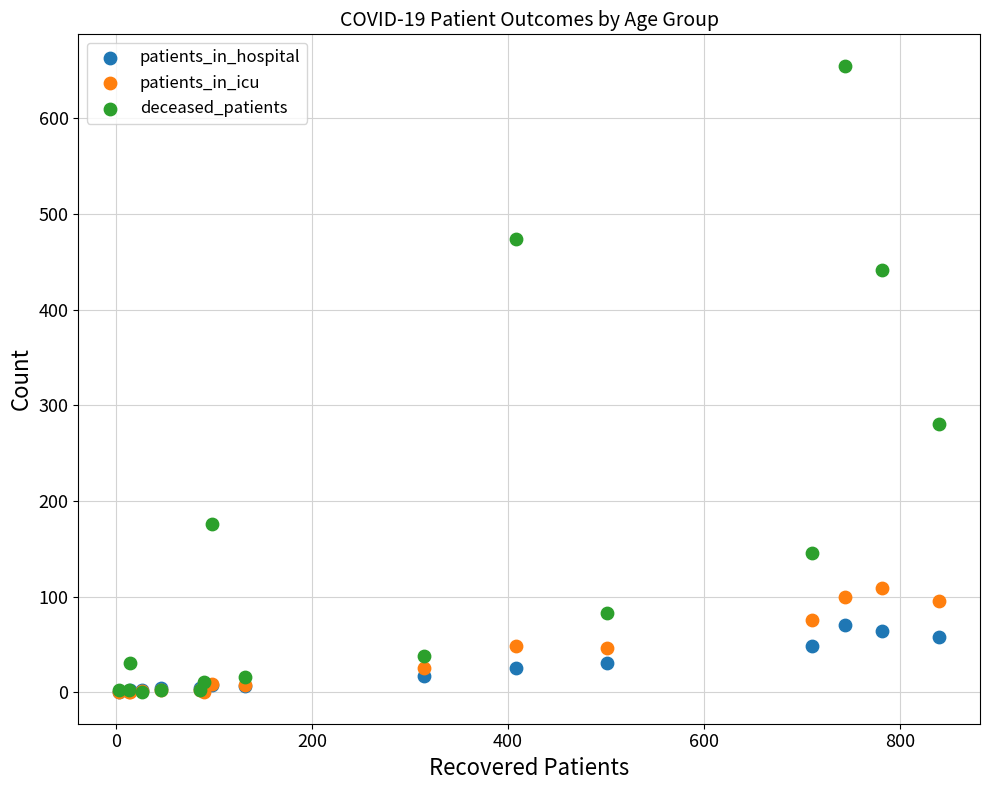

Across all series, what Y value is closest to 327?

280